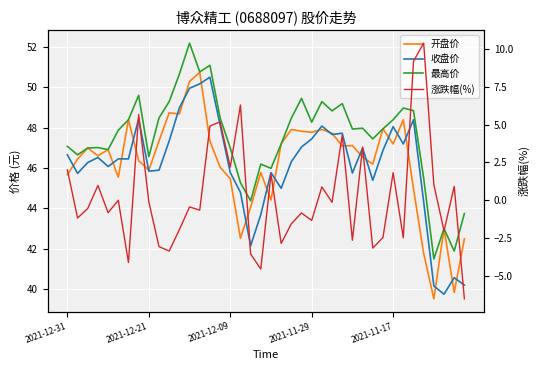

How many lines are shown in the chart?

4